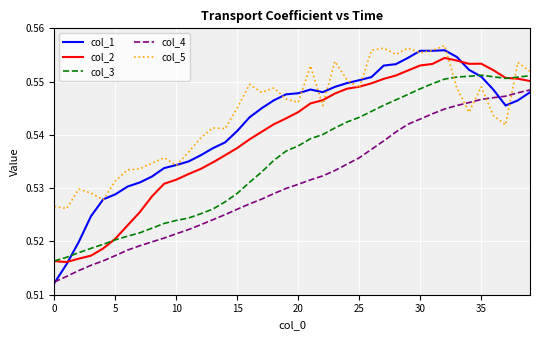

Rank the series by their average value, from highest to lowest.

col_5, col_1, col_2, col_3, col_4